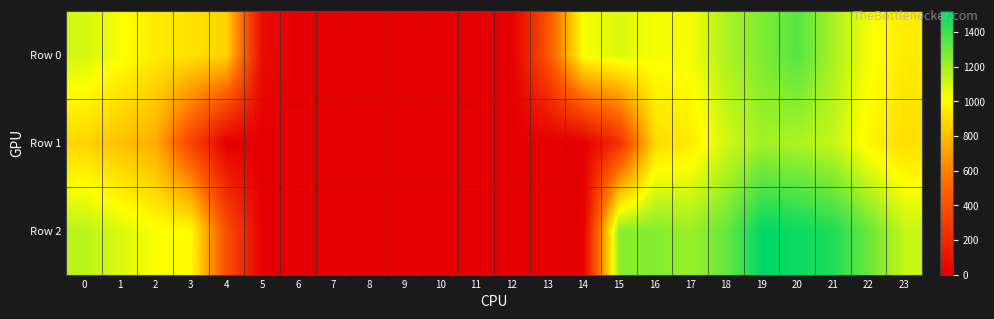

Which series has the largest total across all categories?

Row 2